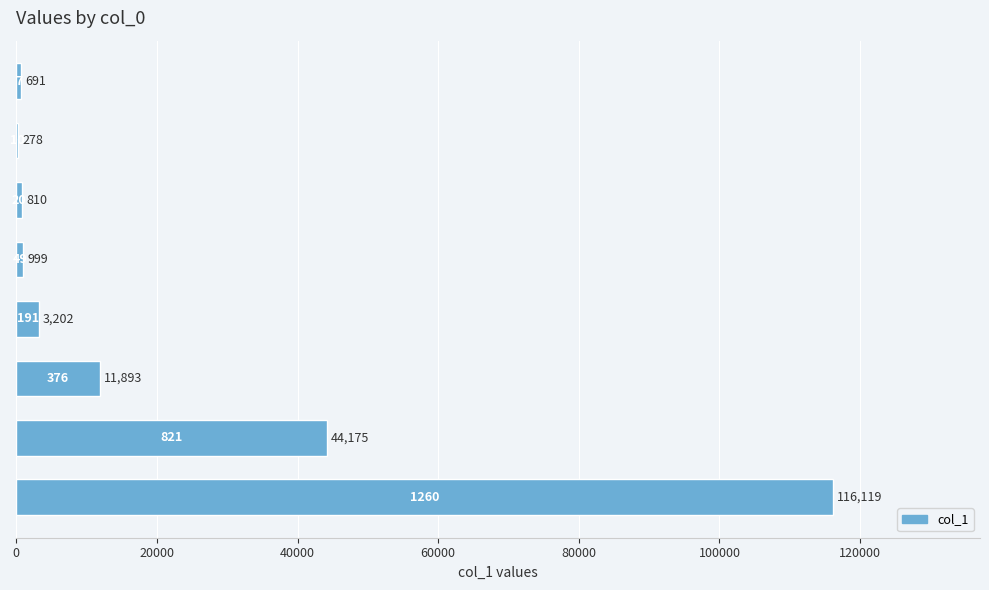

What is the greatest value displayed?

116119